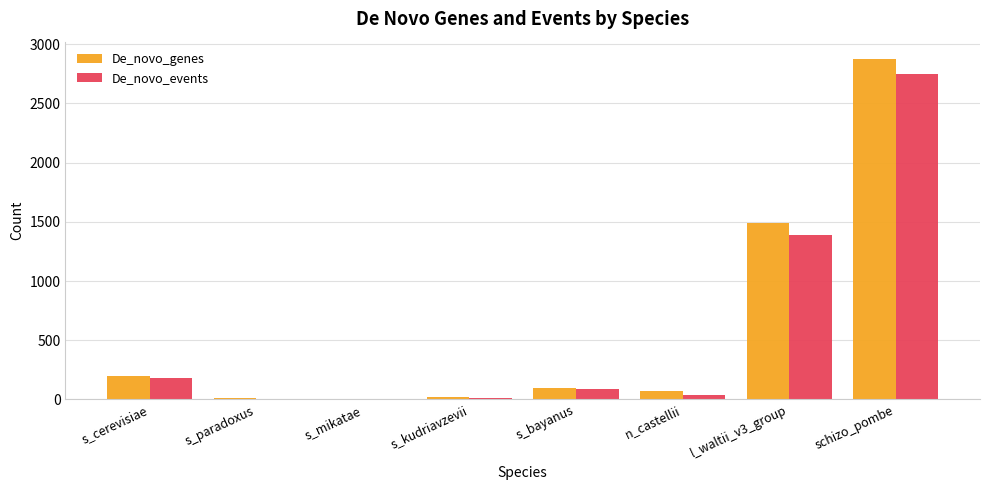

Between n_castellii and l_waltii_v3_group, which series saw the biggest shift?

De_novo_genes